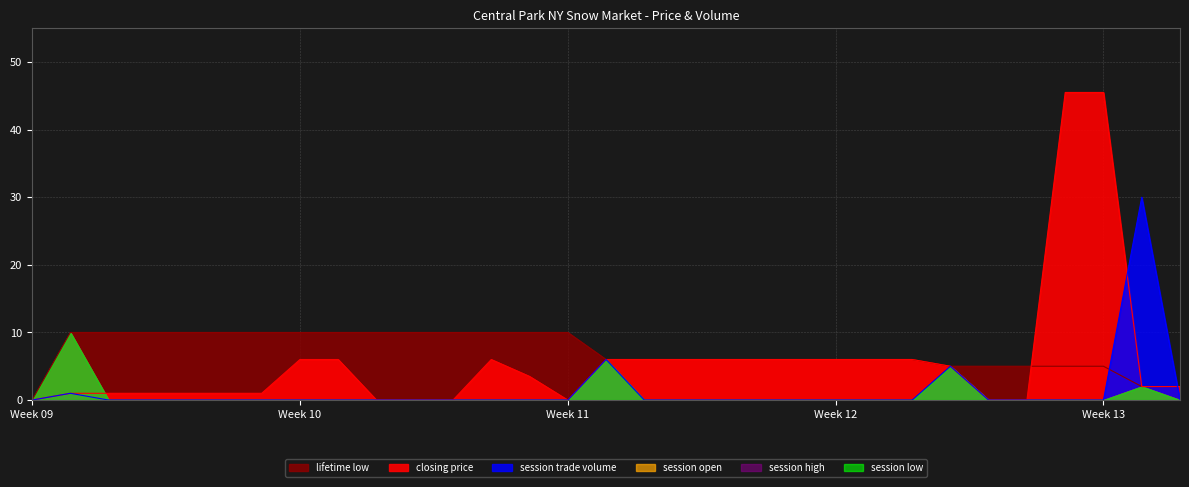

What is the approximate value of lifetime low at 2007-03-10?

10.0